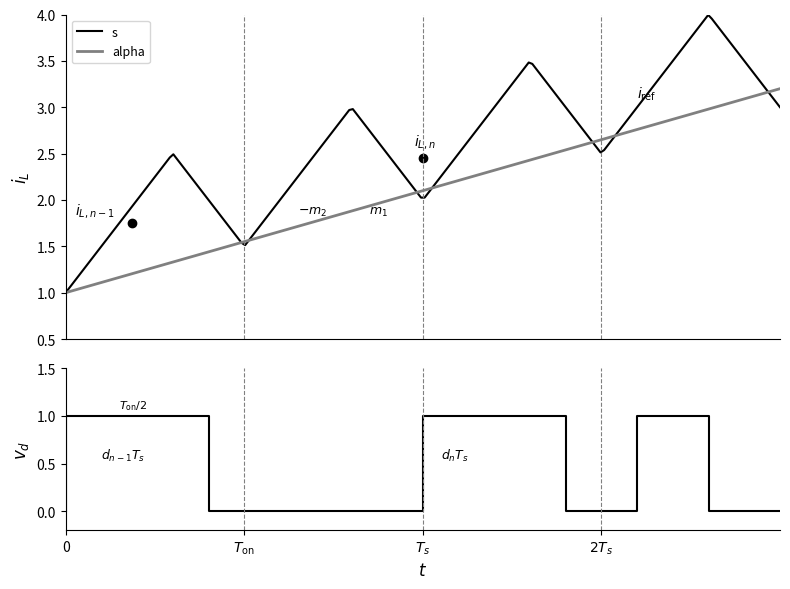

True or false: alpha and s cross at least once.

False